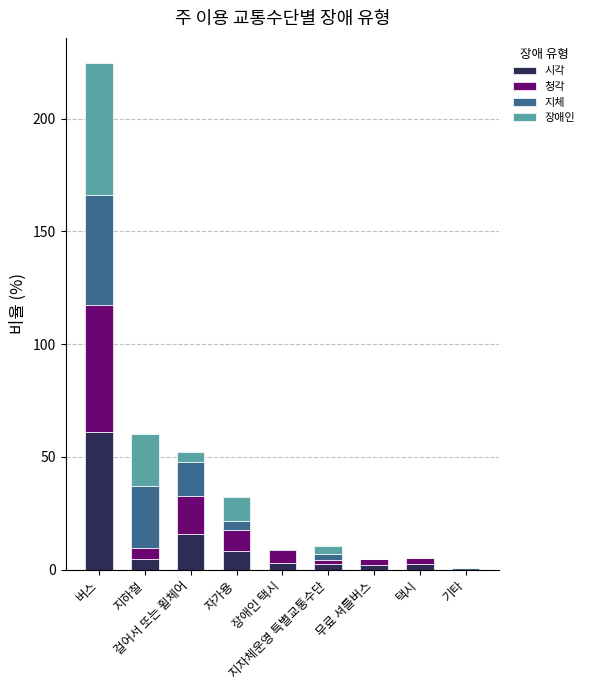

The 시각 series shows 15.7 at 걸어서 또는 휠체어. True or false?

True